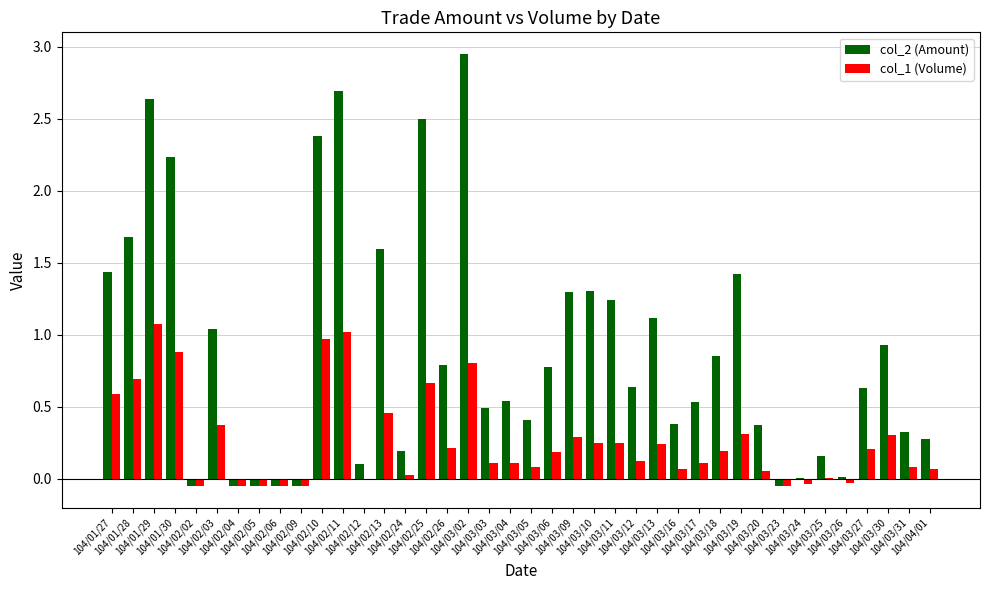

What is the sum of all col_1 (Volume) values?

10.5